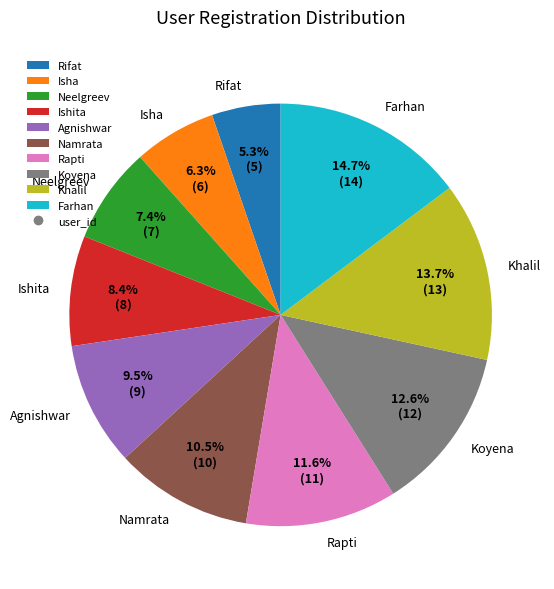

Rank the categories by value from highest to lowest.

Farhan, Khalil, Koyena, Rapti, Namrata, Agnishwar, Ishita, Neelgreev, Isha, Rifat